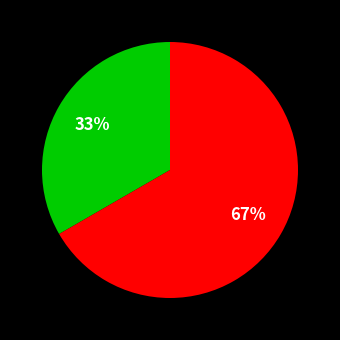

To the nearest percent, what is the average slice percentage?

50%